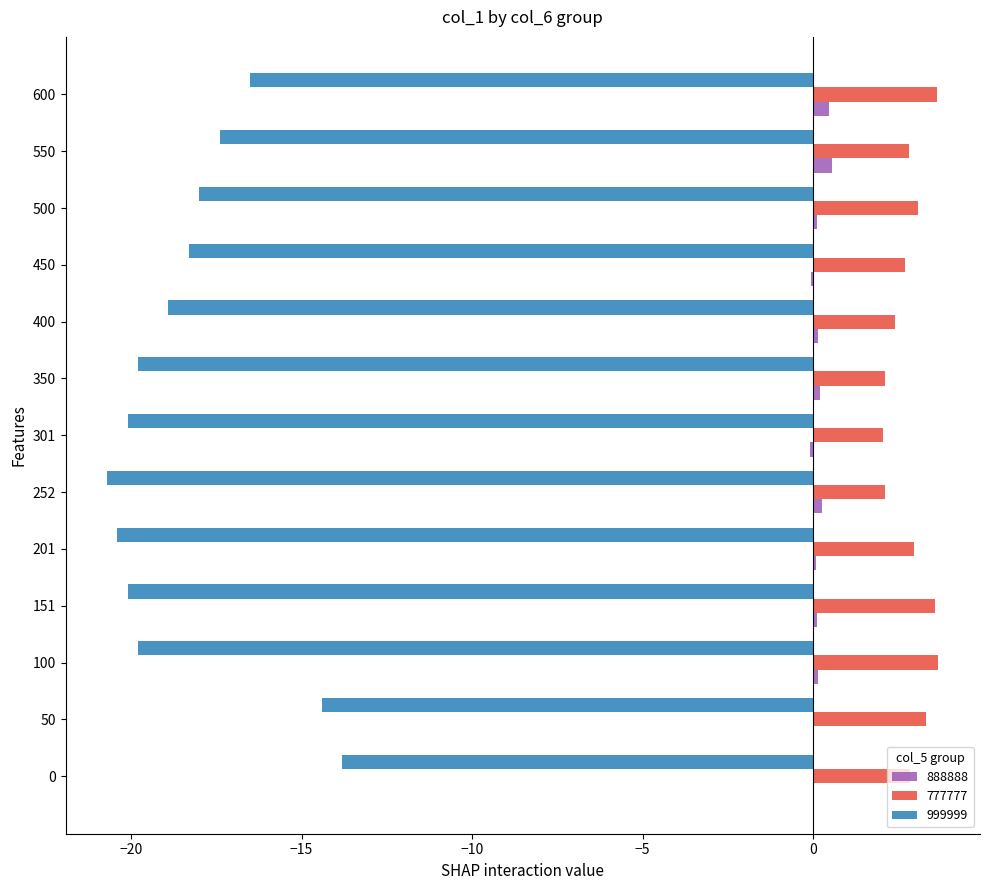

Which series changed the most between 100 and 252?

777777